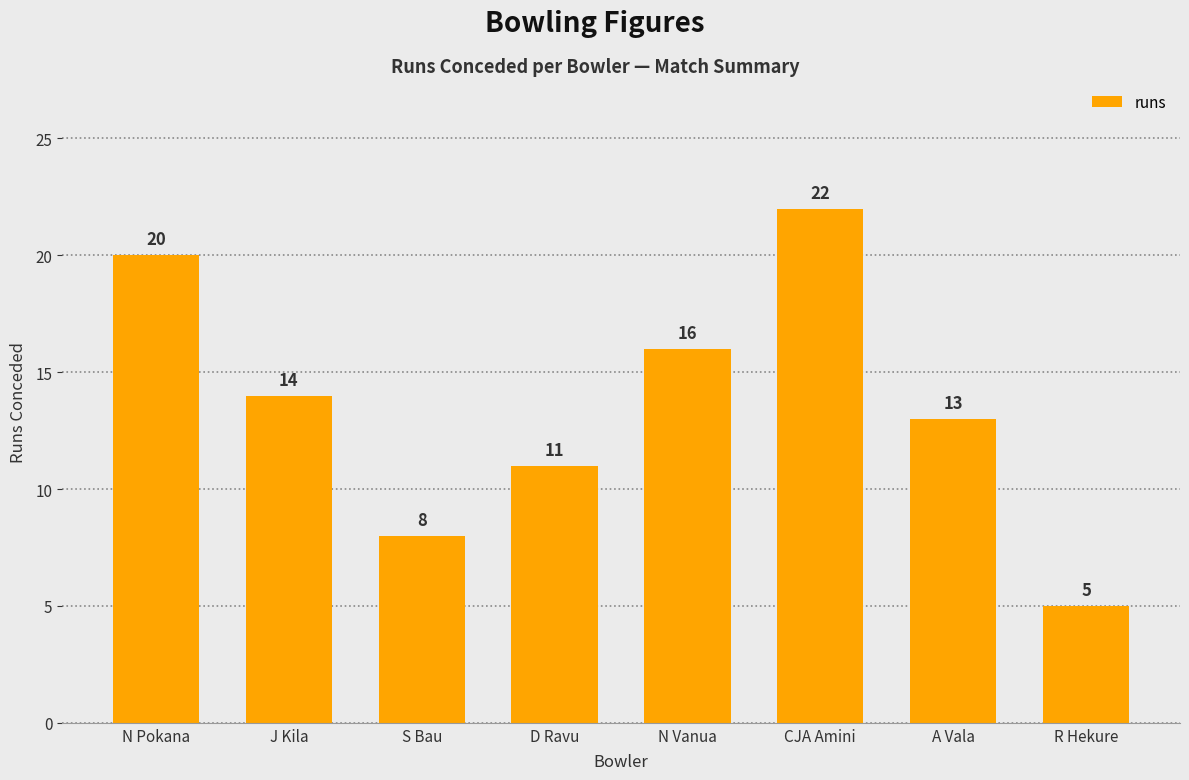

How many values are below 14?

4